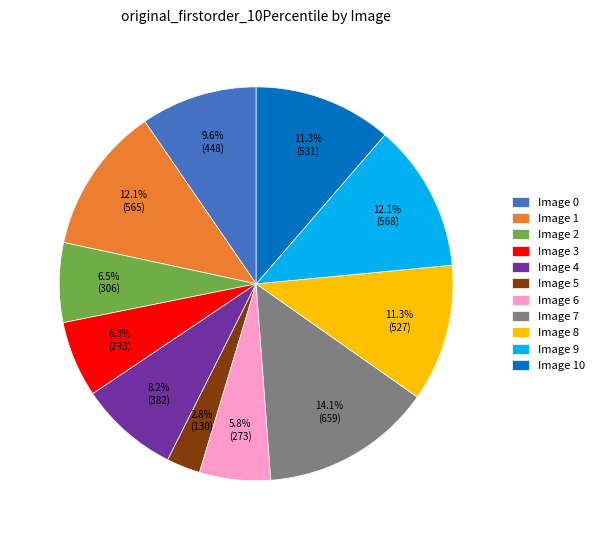

Count the number of slices in the pie.

11